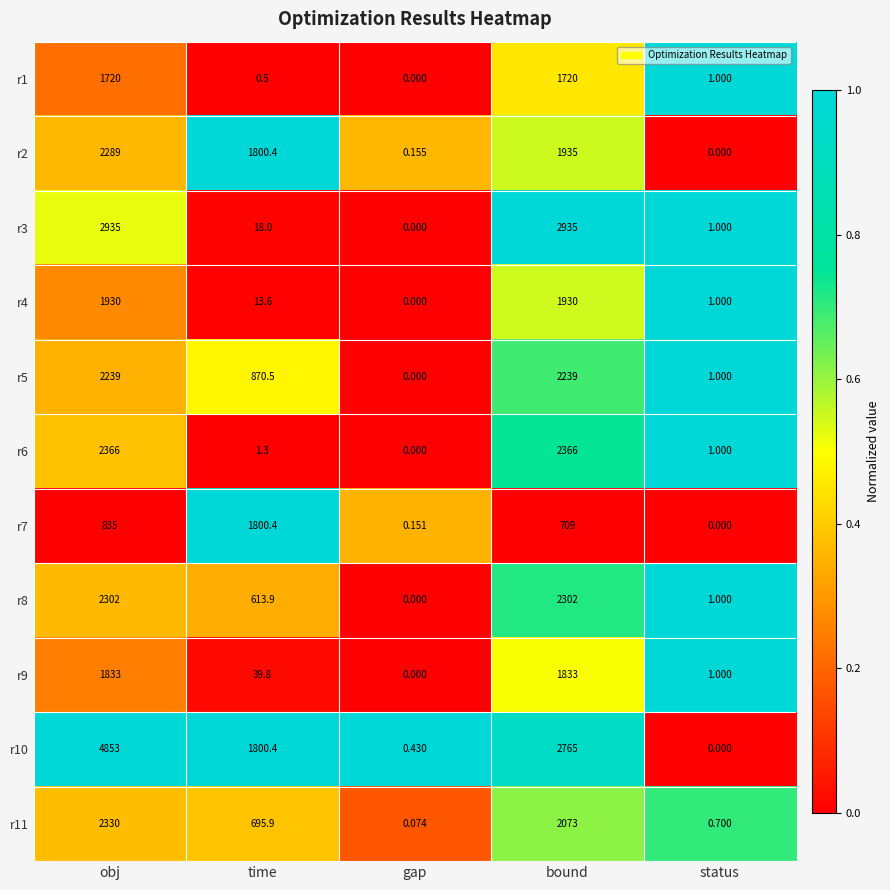

Rank the categories by r2 value from lowest to highest.

status, gap, time, bound, obj